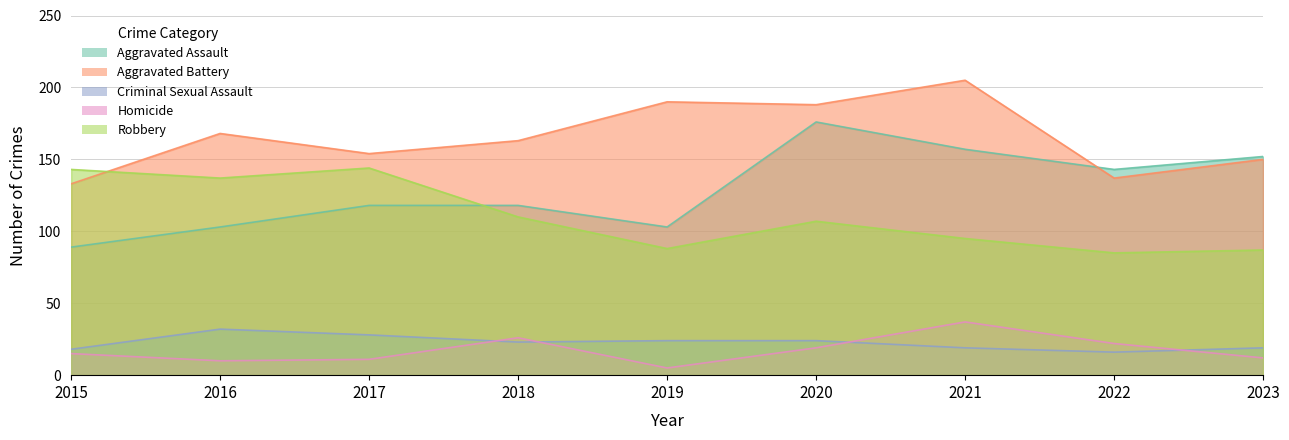

Which series ends up on top after the final intersection of Robbery and Aggravated Assault?

Aggravated Assault